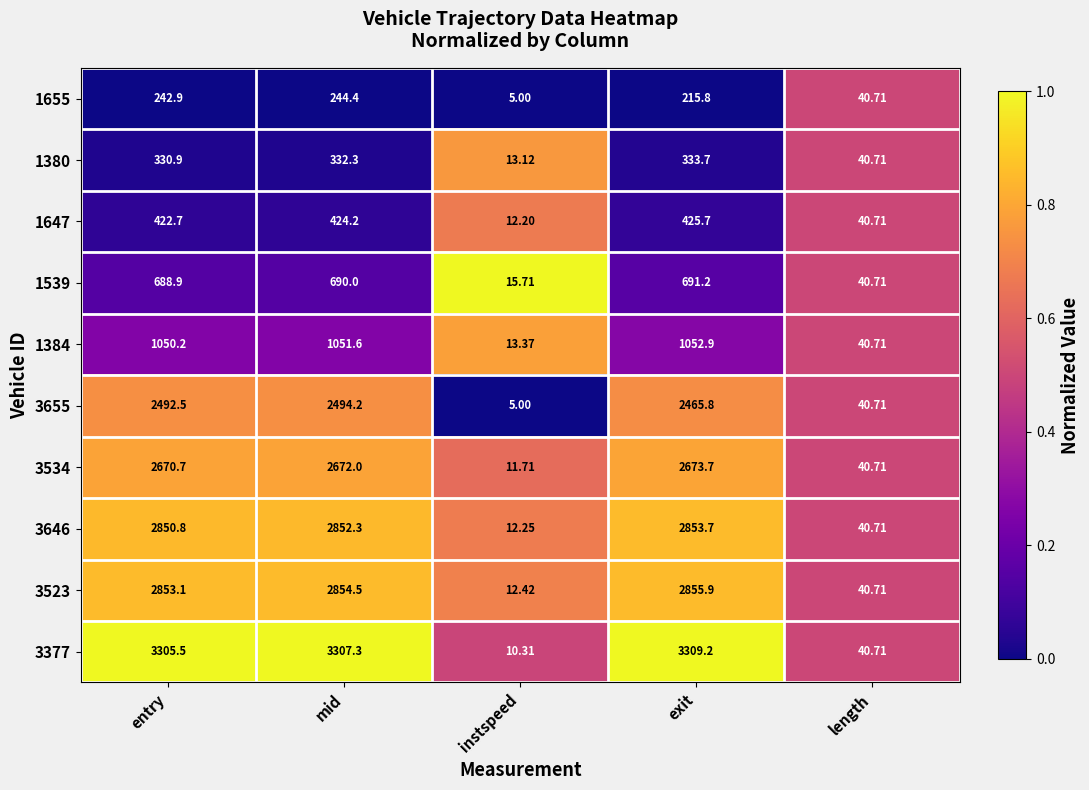

At which label does 3377 first exceed 3305?

entry